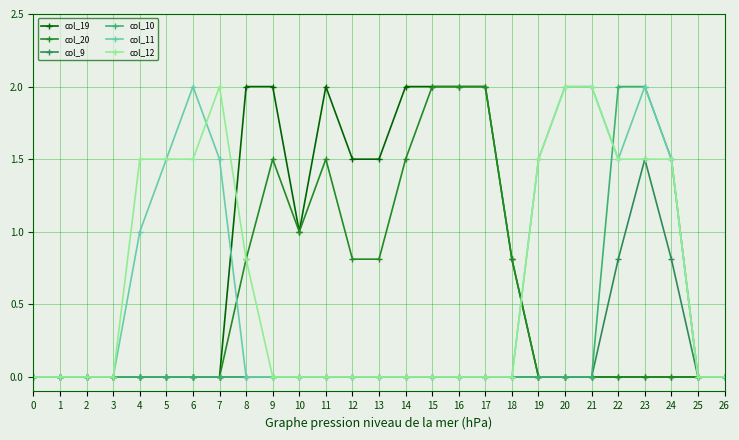

What is the total value across all series at 14?

3.5